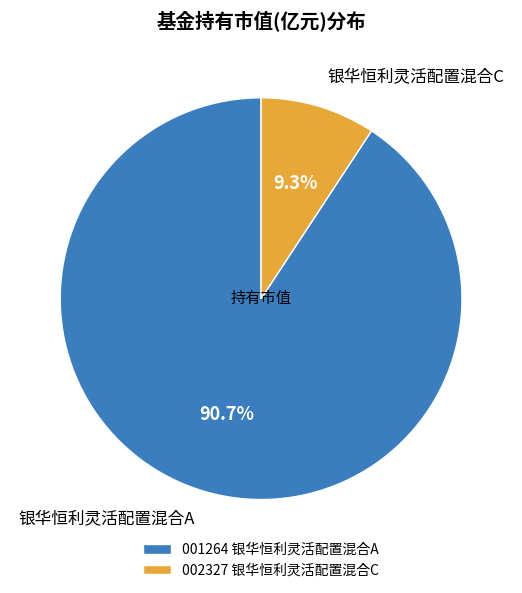

To the nearest percent, what is the difference between the largest and smallest slice percentages?

81%